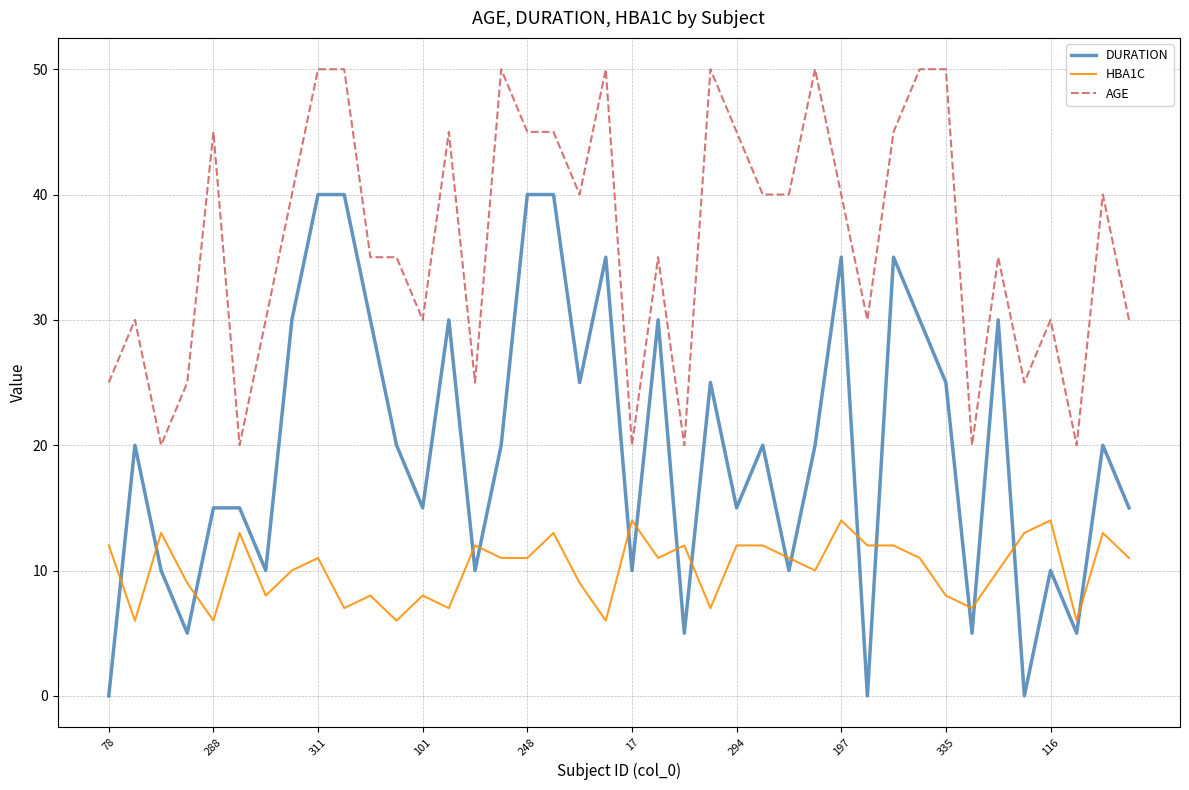

What is the difference between the maximum and minimum values in the DURATION series?

40